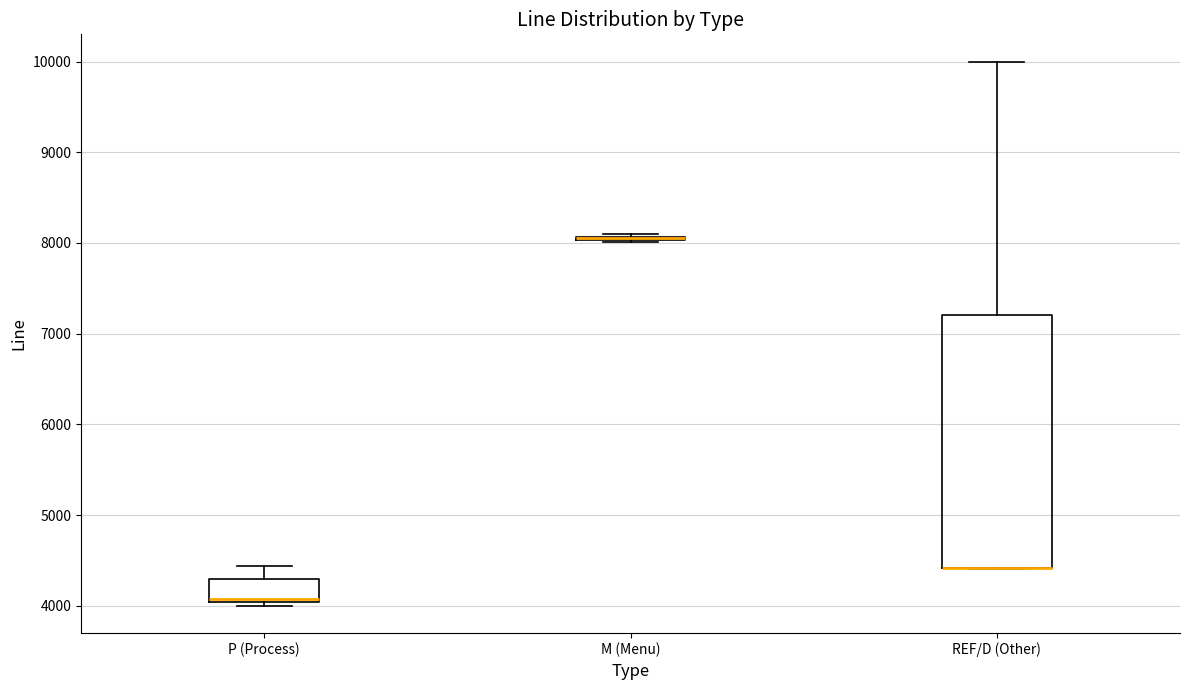

Comparing the boxes themselves (not the whiskers), which one is the tallest?

REF/D (Other)